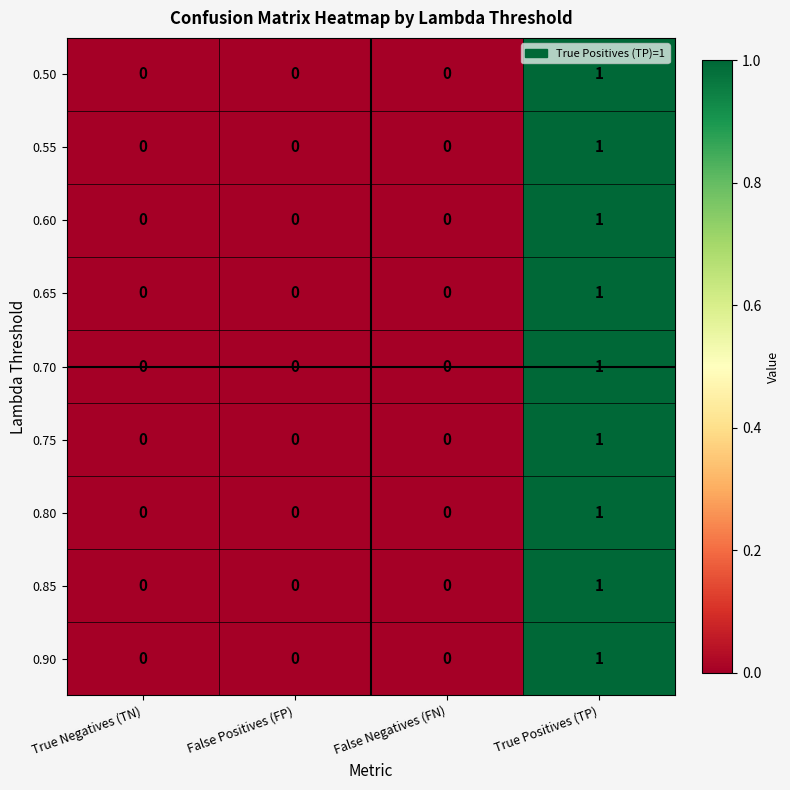

The 0.65 series shows 0 at True Negatives (TN). True or false?

True